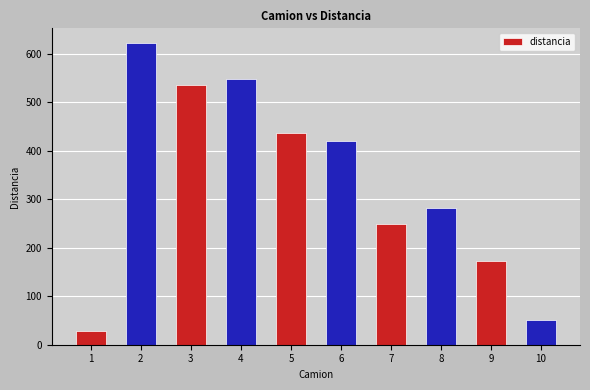

Where is the data nearest to the value 324?

8